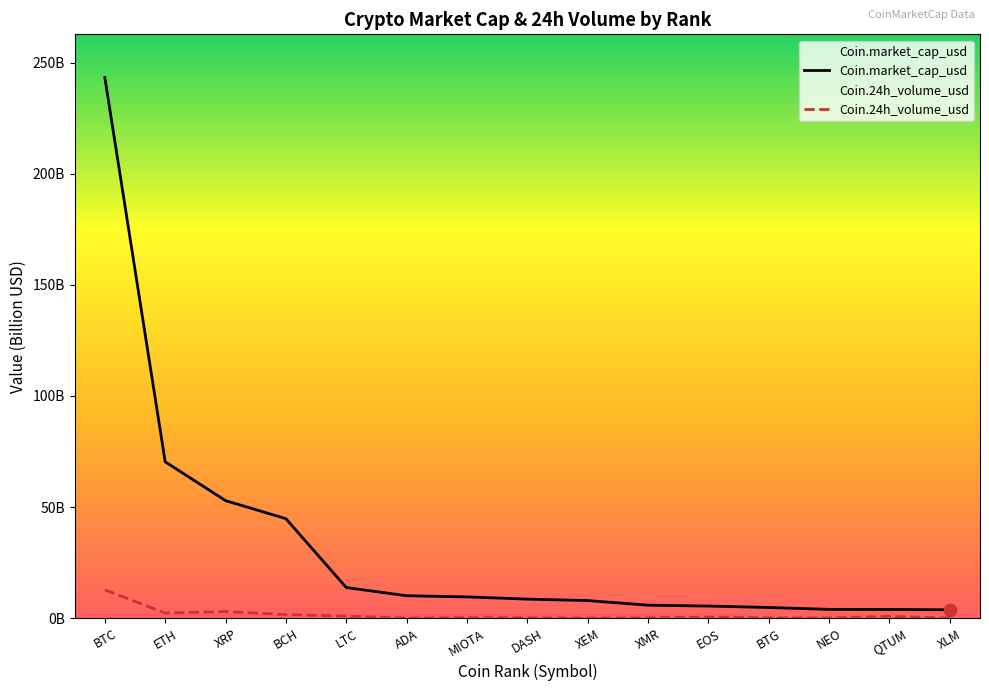

Is the value of Coin.24h_volume_usd at XMR greater than the value of Coin.market_cap_usd at LTC?

No